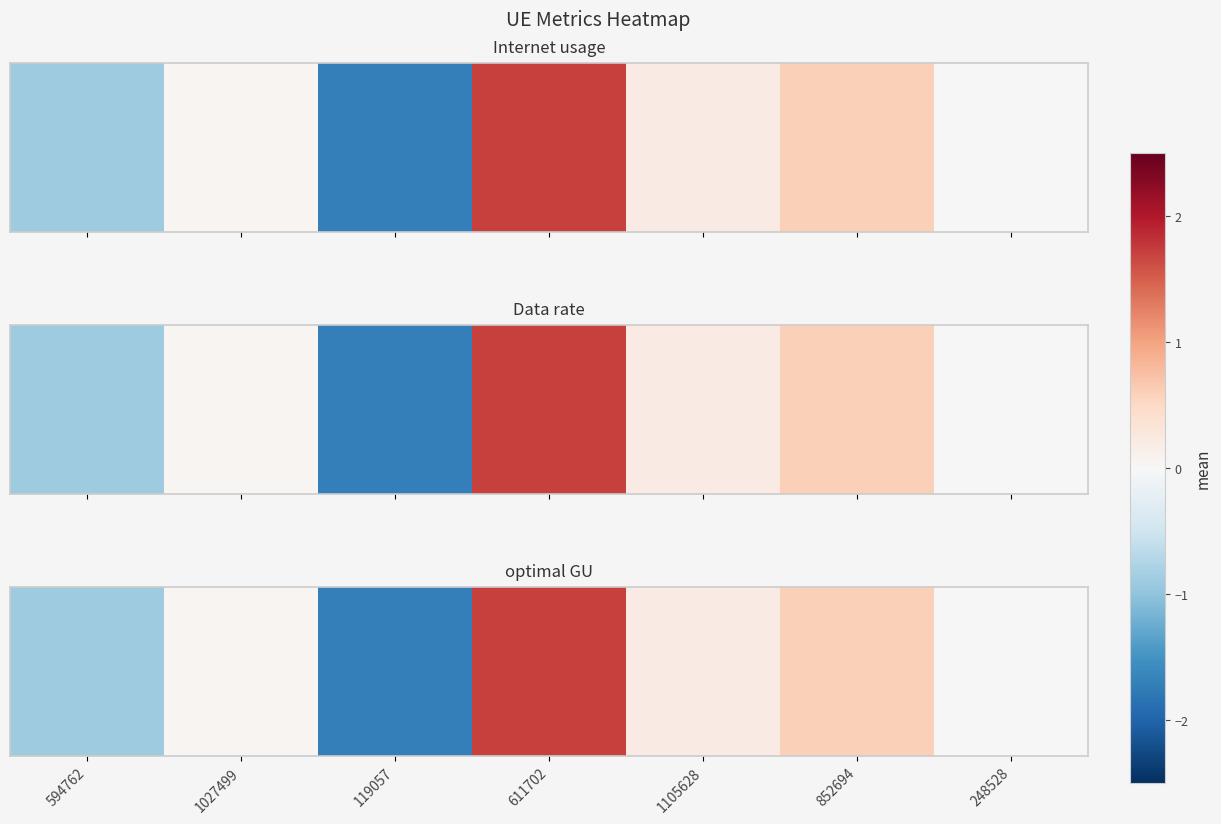

Rank the categories by value from lowest to highest.

119057, 594762, 248528, 1027499, 1105628, 852694, 611702